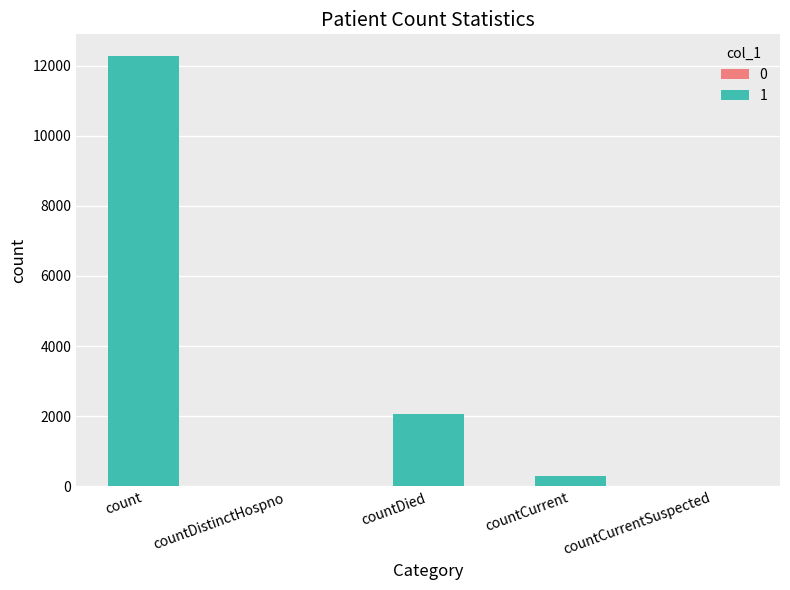

What is the difference between the values at countCurrentSuspected and count?

12278